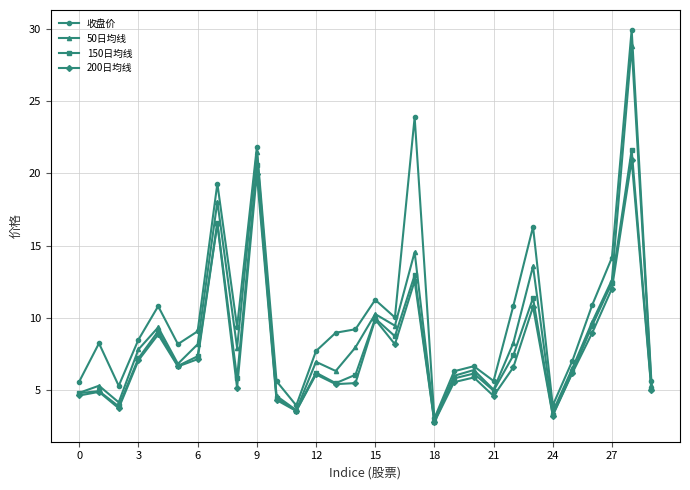

Which series has the largest total across all categories?

收盘价